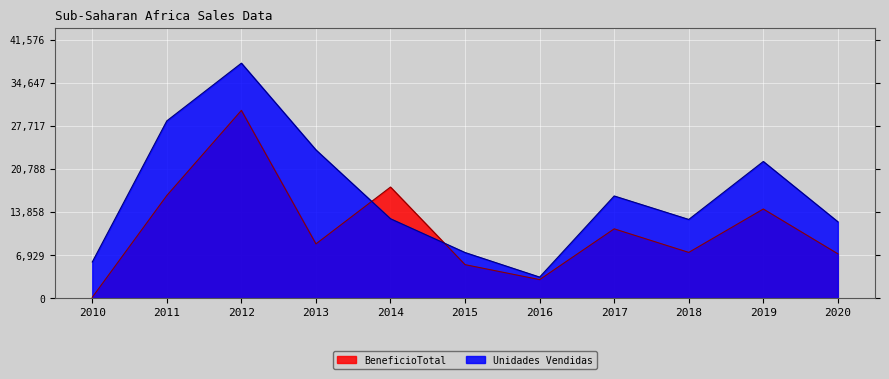

Reading left to right, what are all the values shown in this chart?

Unidades Vendidas: 5822.0	28518.0	37797.0	23845.0	12774.0	7342.0	3395.0	16438.0	12663.0	21987.0	12289.0
BeneficioTotal: 140.3	16517.2	30201.2	8732.2	17873.6	5392.0	2986.6	11150.6	7361.9	14342.2	7134.4